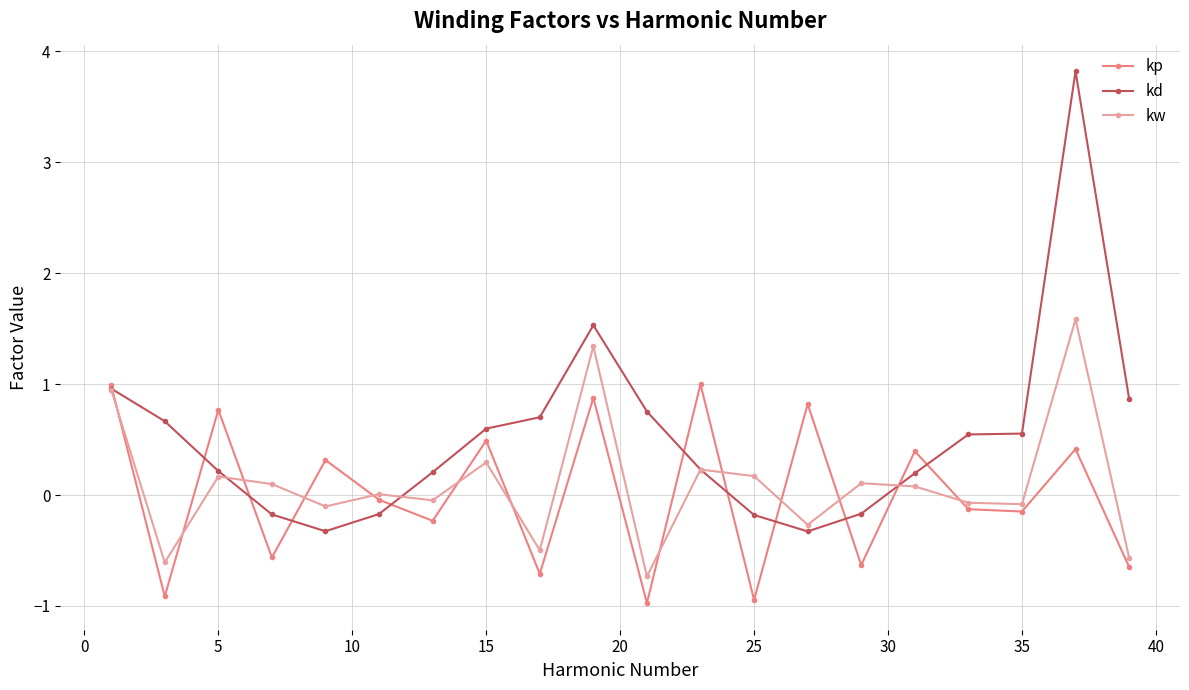

What is the minimum value for kp?

-1.0